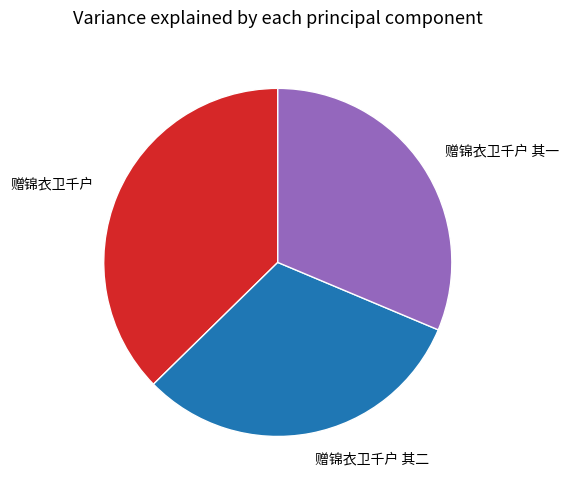

Combined, do 赠锦衣卫千户 and 赠锦衣卫千户 其二 account for over 50%?

Yes